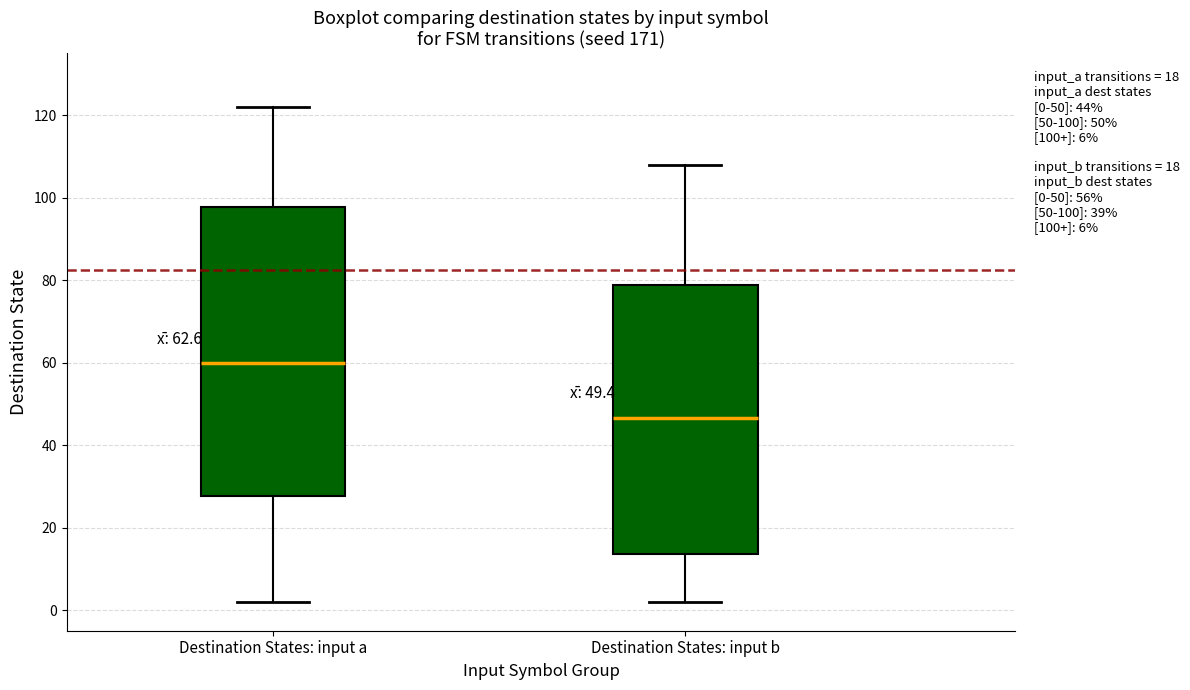

Comparing the boxes themselves (not the whiskers), which one is the tallest?

Destination States: input a